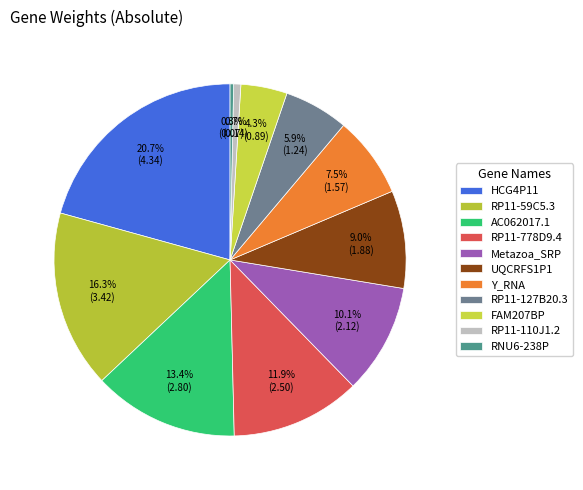

Count the number of slices in the pie.

11